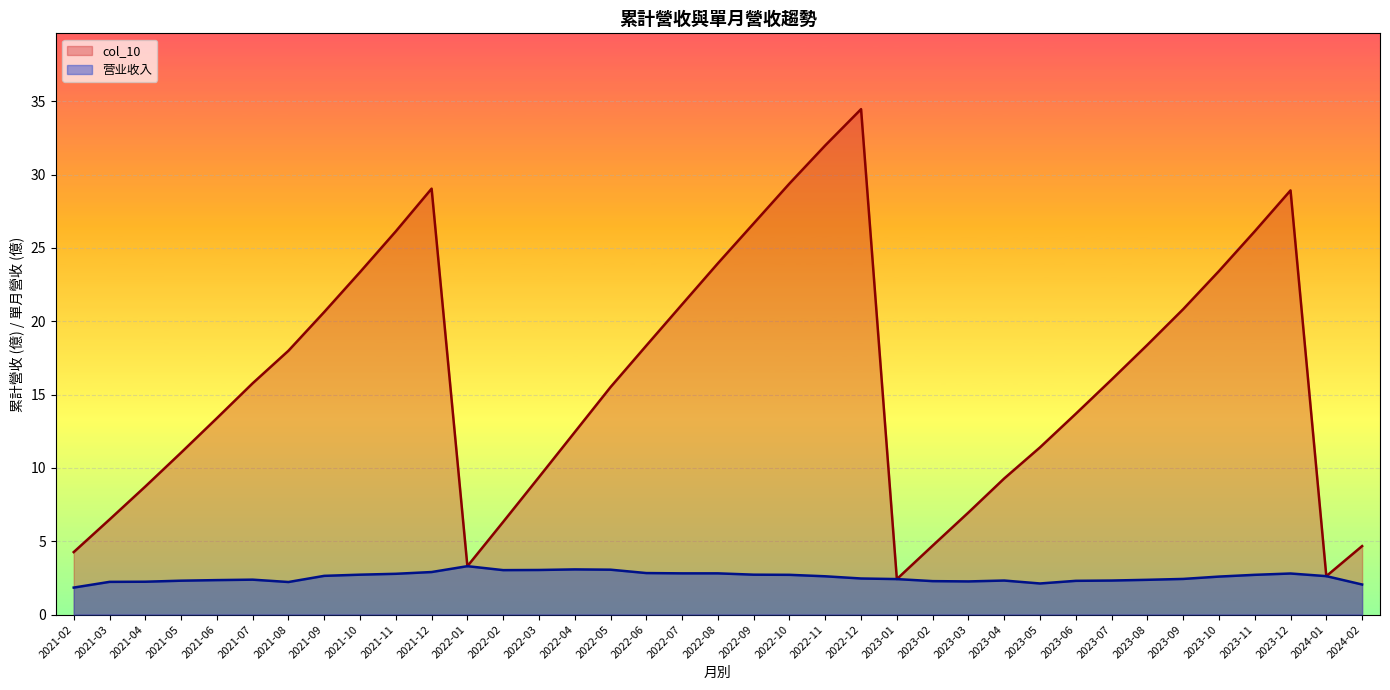

What is the difference between the second highest and second lowest values in the col_10 series?

29.4